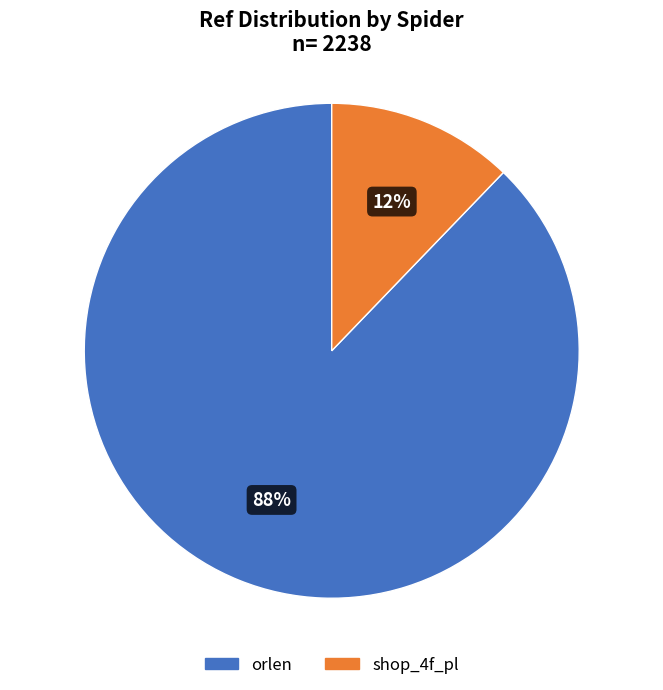

To the nearest percent, what is the average slice percentage?

50%